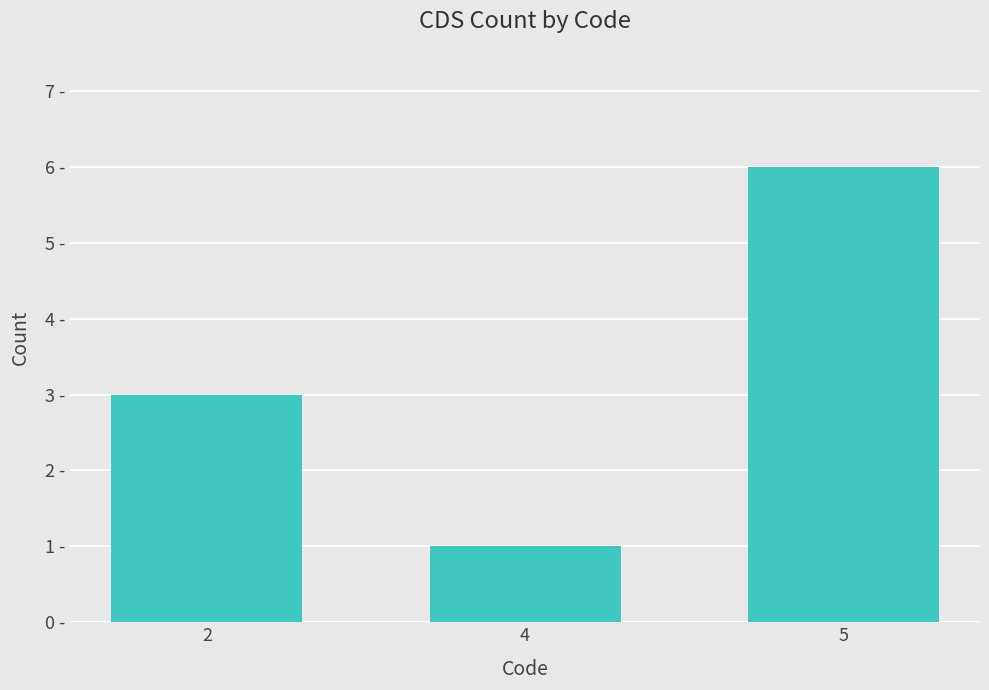

At which label is the value closest to 3?

2